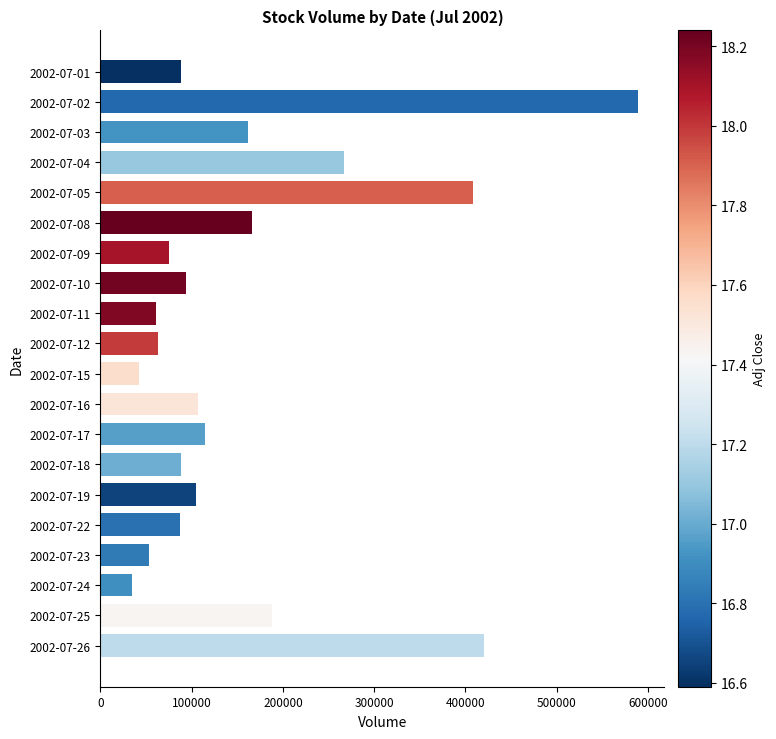

At which label is the value closest to 311572?

2002-07-04